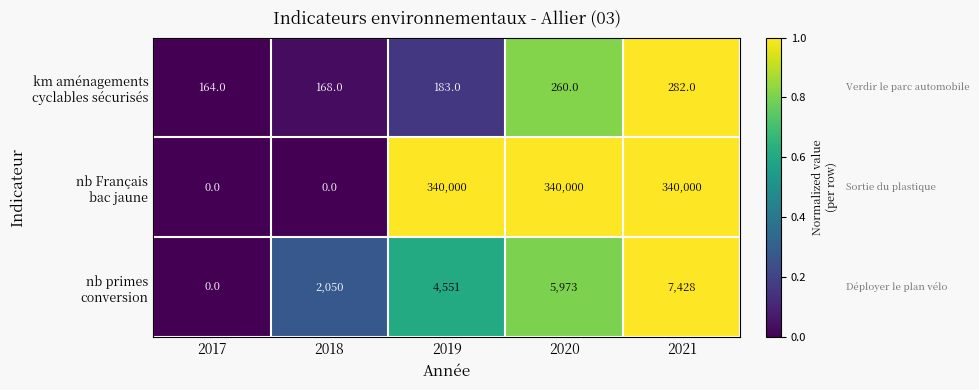

What is the total value across all series at 2018?

2218